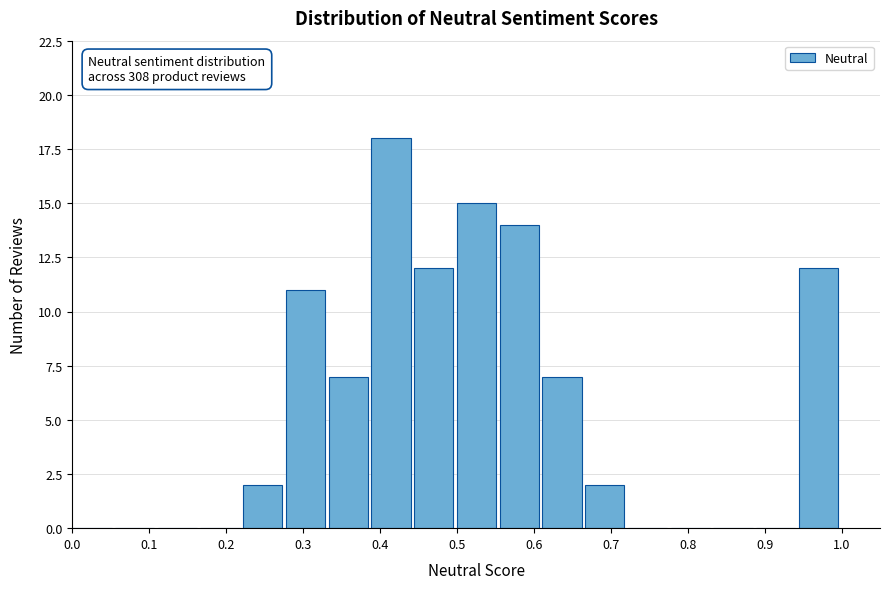

Which range on the x-axis has the tallest bar?

0.39 to 0.44